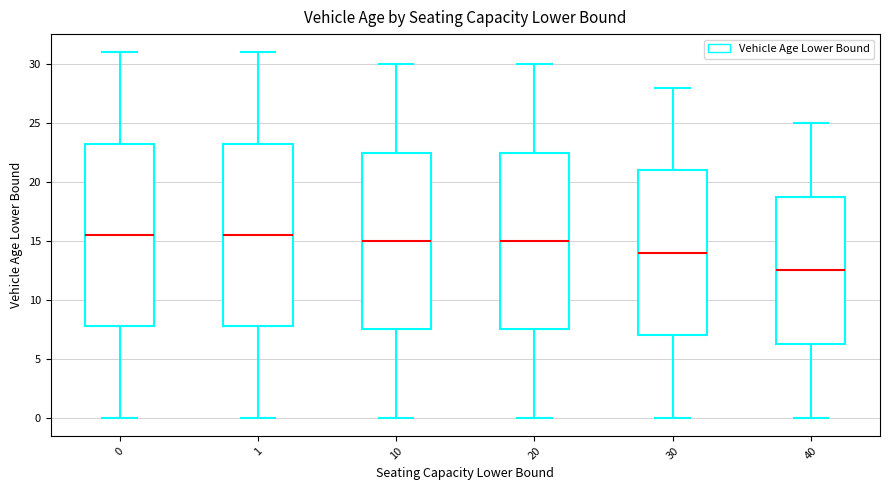

Where does the median line of the box at x = 10 sit on the y-axis? The values are not printed on the chart, so give them approximately, as read against the axis.

15.0